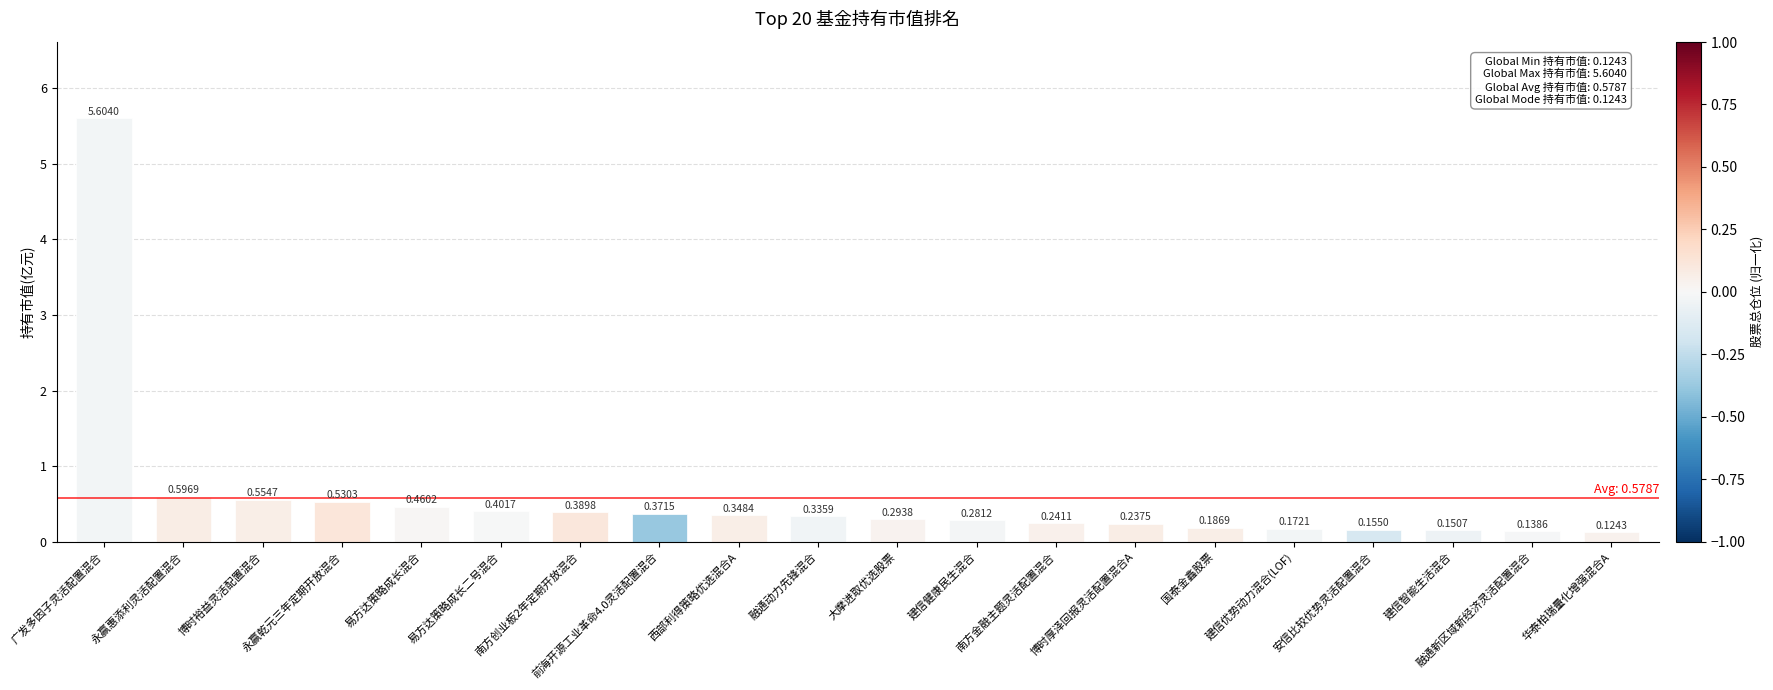

Which label corresponds to the largest value in the chart?

广发多因子灵活配置混合